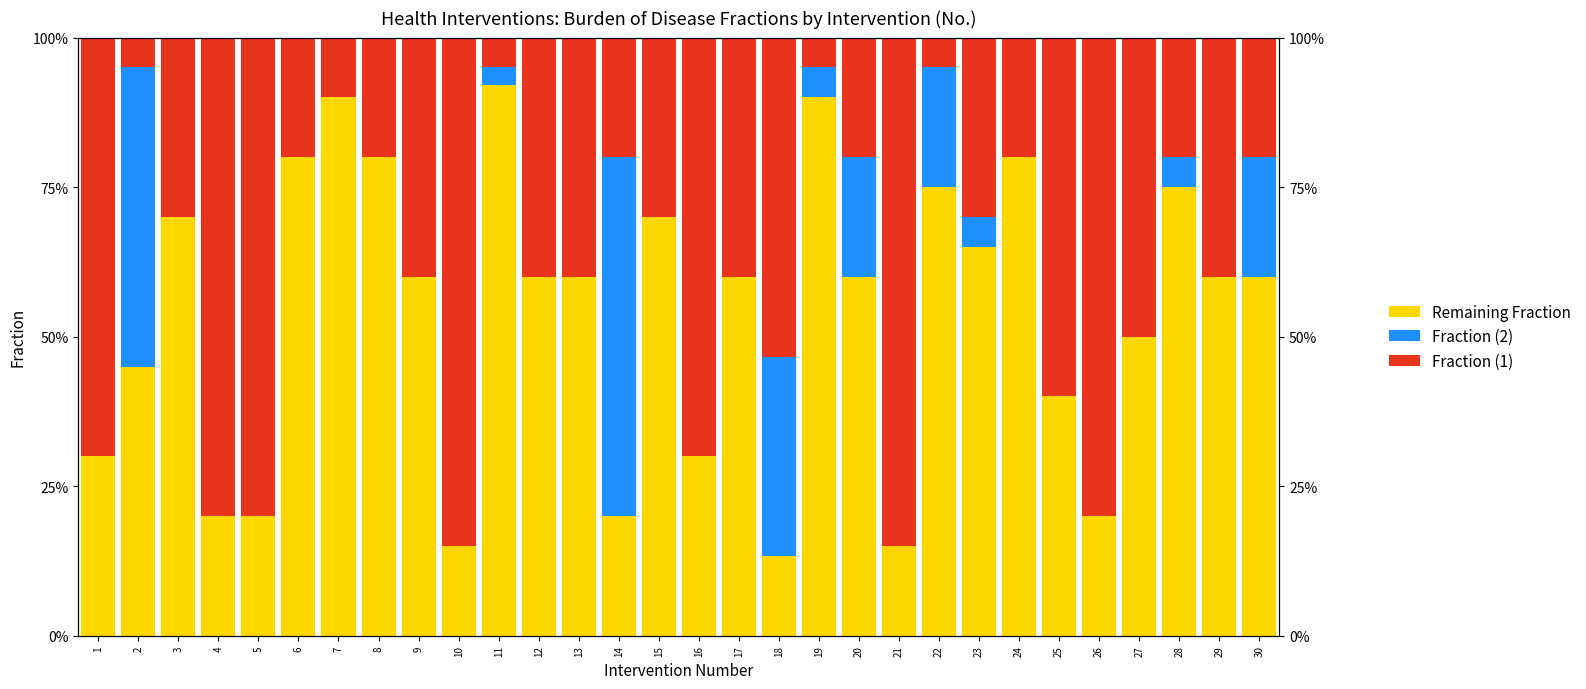

How many data points does each series have?

30